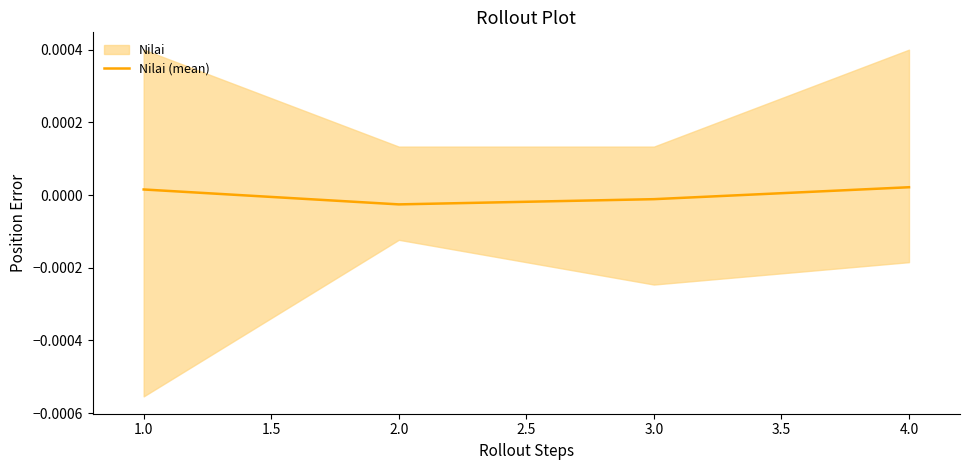

How many interior local valleys does the Nilai (mean) series have?

1